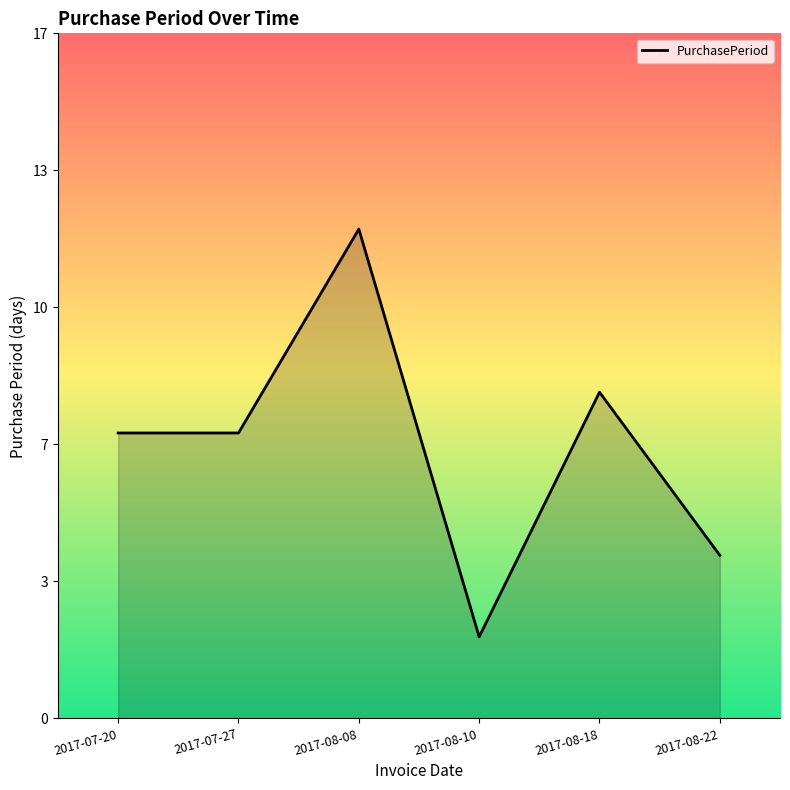

Reading left to right, list all the values displayed in this chart.

2017-07-20=7	2017-07-27=7	2017-08-08=12	2017-08-10=2	2017-08-18=8	2017-08-22=4